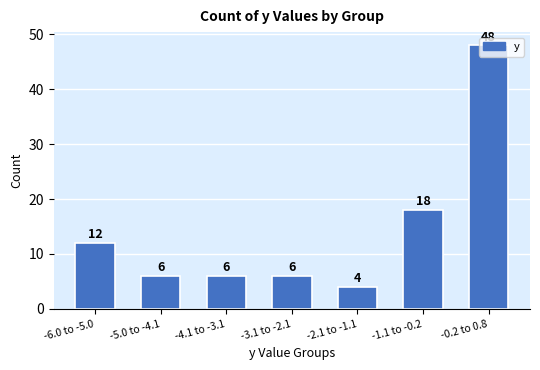

Where is the data nearest to the value 26?

-1.1 to -0.2